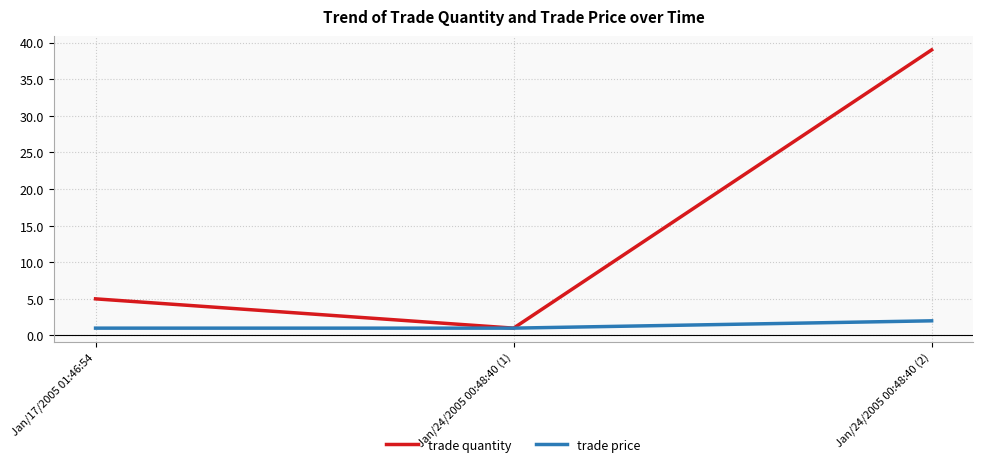

What is the maximum value for trade quantity?

39